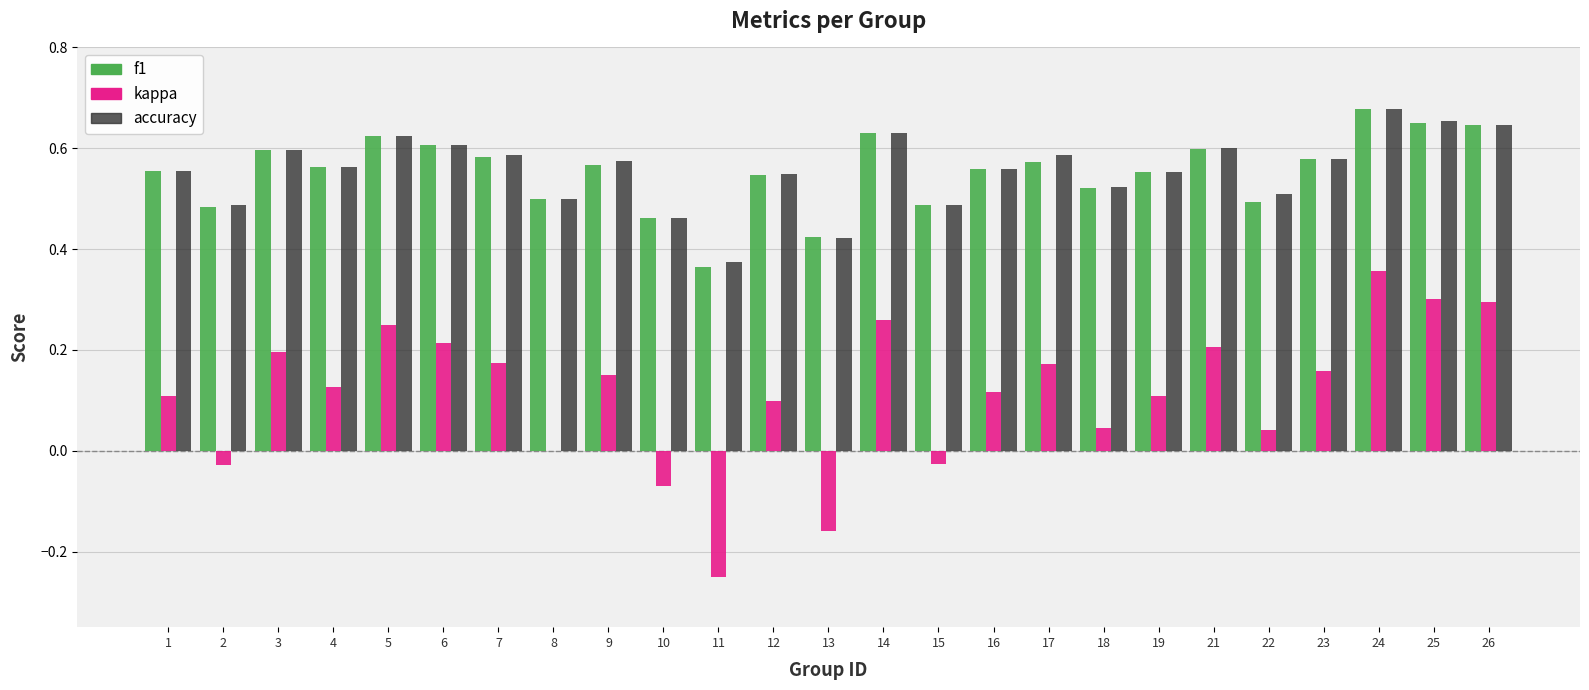

Which series changed the most between 3 and 14?

kappa